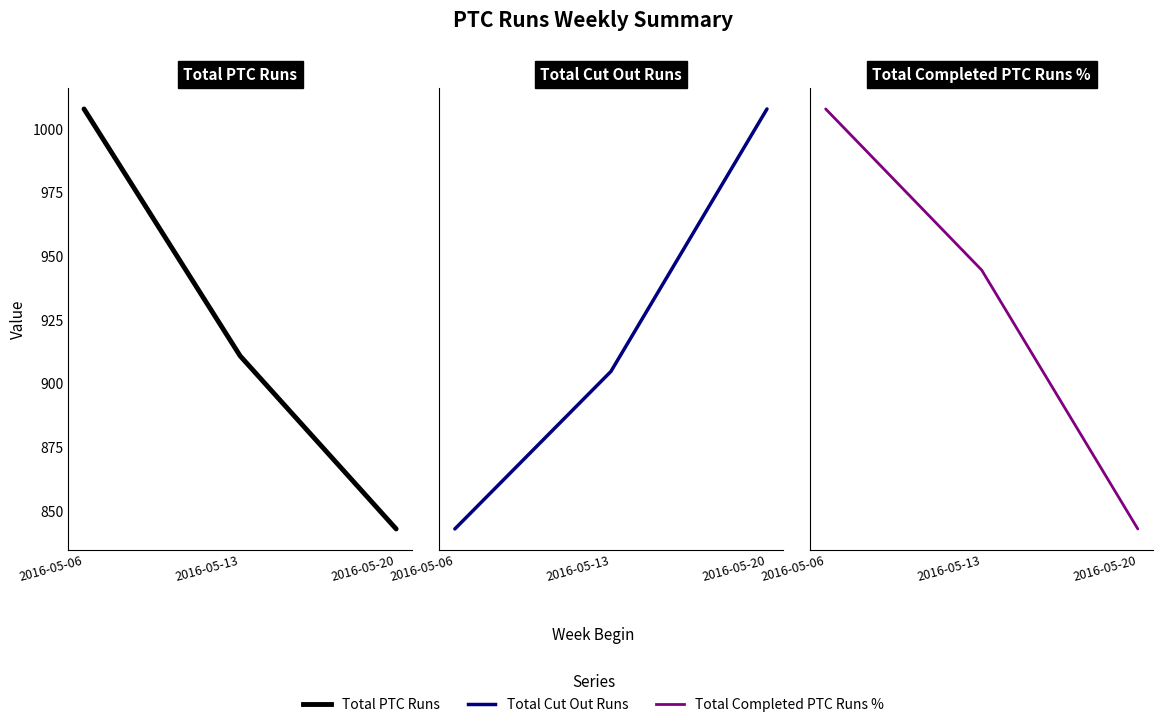

Reading left to right, transcribe all the data shown in this chart.

Total PTC Runs: 1008.0	911.0	843.0
Total Cut Out Runs: 40.0	61.0	96.0
Total Completed PTC Runs %: 1.0	0.9	0.9